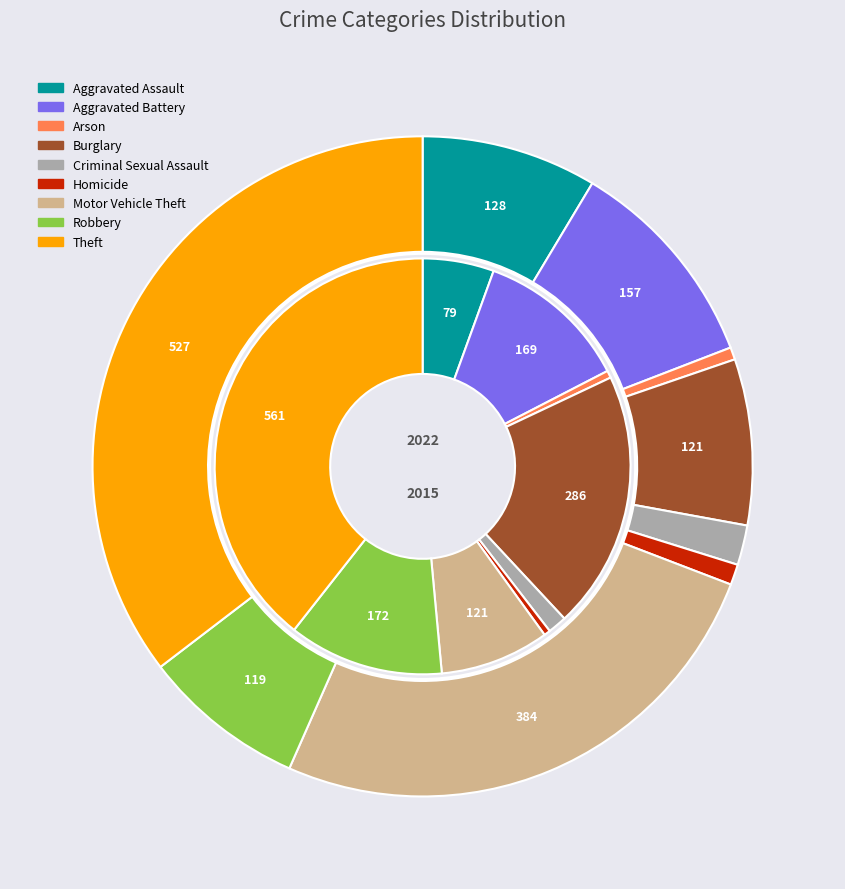

Count the number of slices in the pie.

9